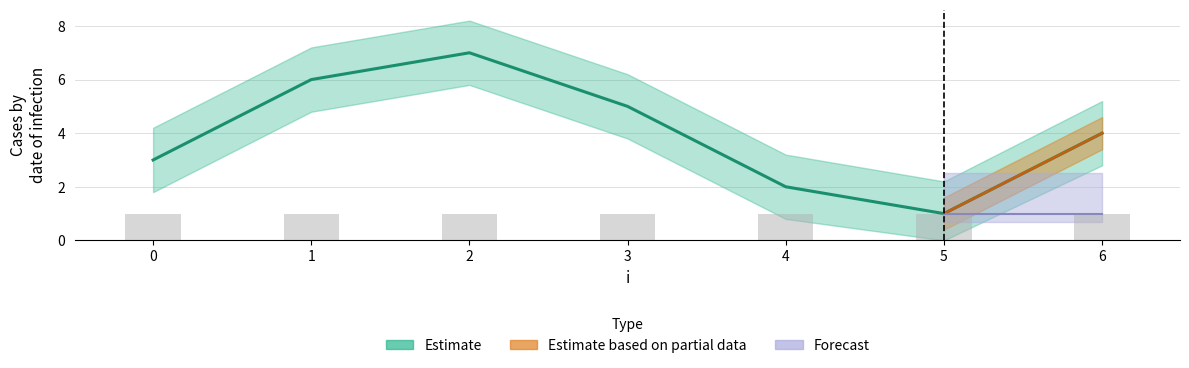

The chart shows a value of 4 at 6. True or false?

True